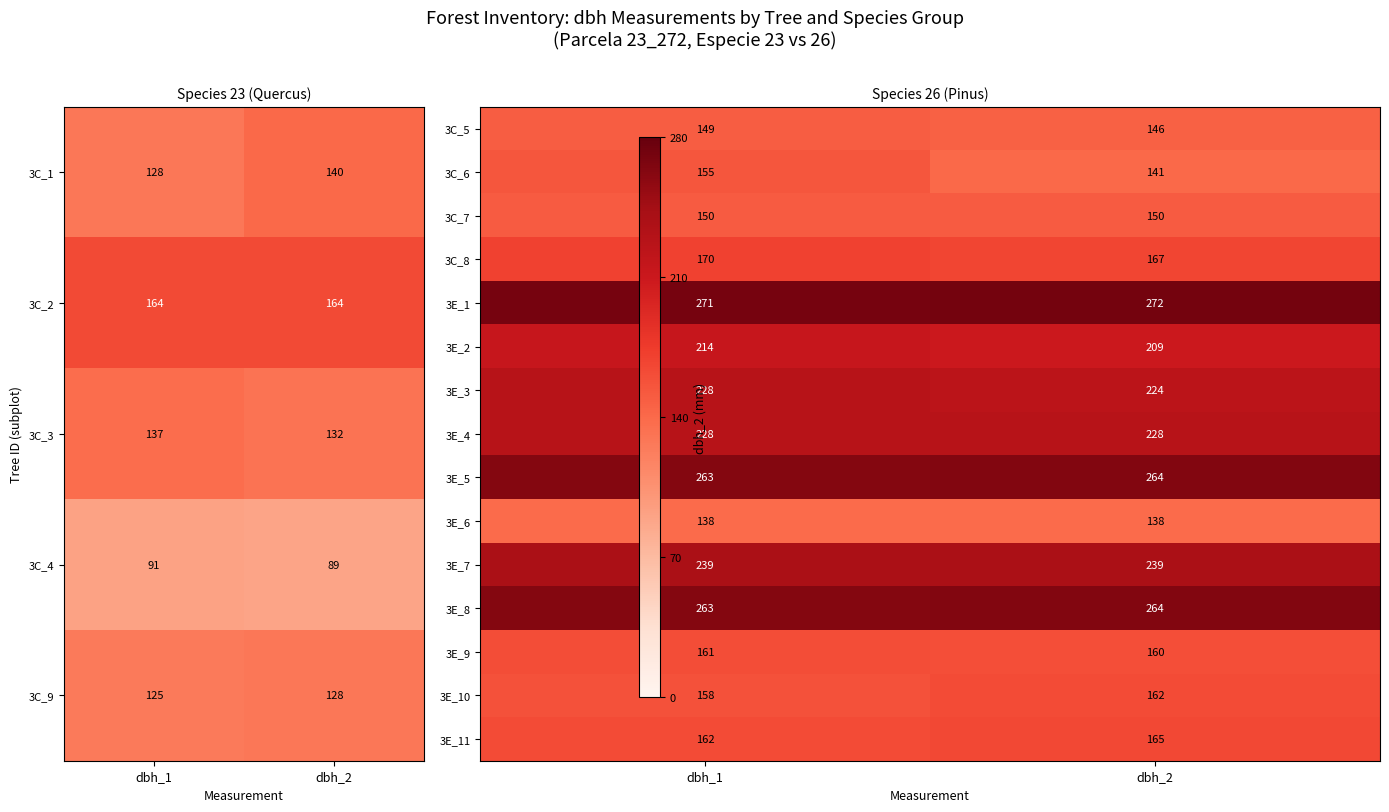

At how many categories does at least one series exceed 210?

2